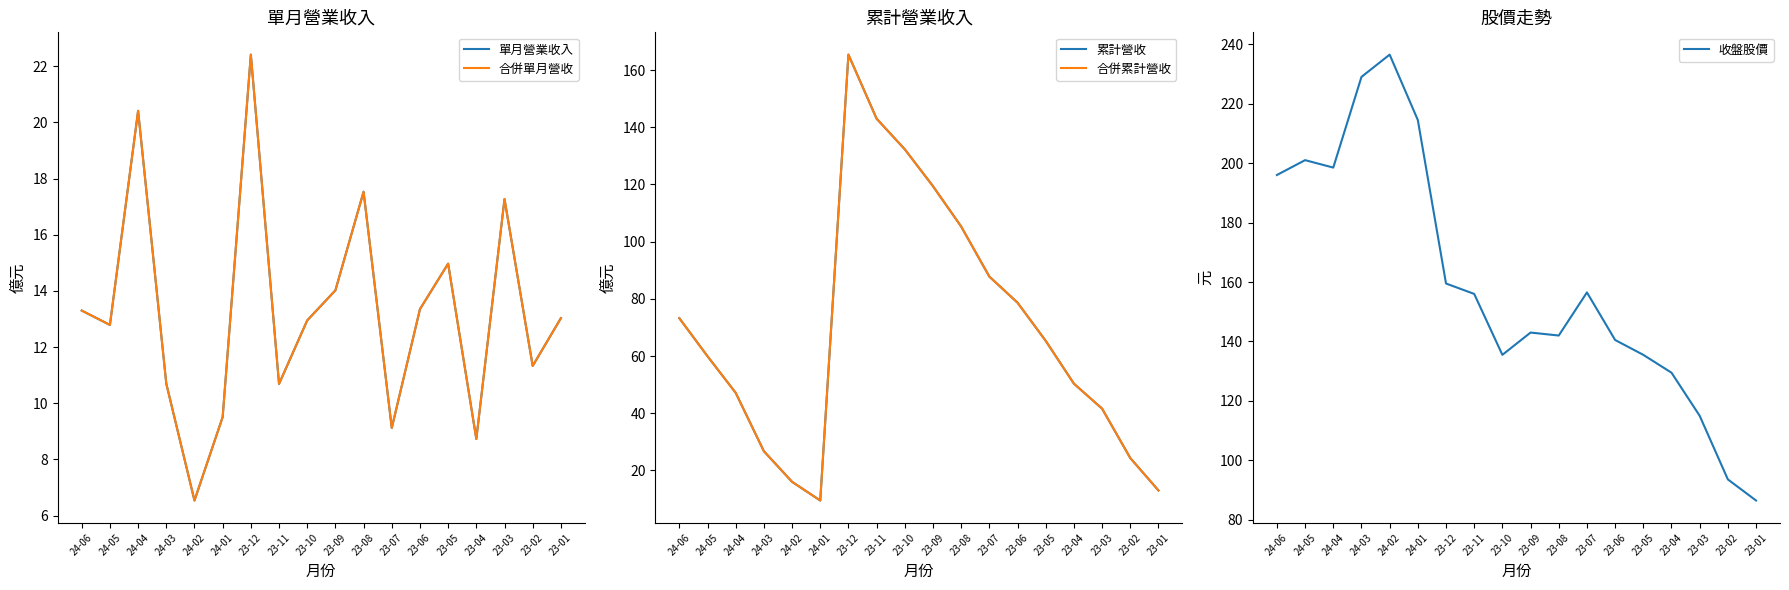

What is the sum of the 收盤股價 values at 23-08 and 23-05?

277.5